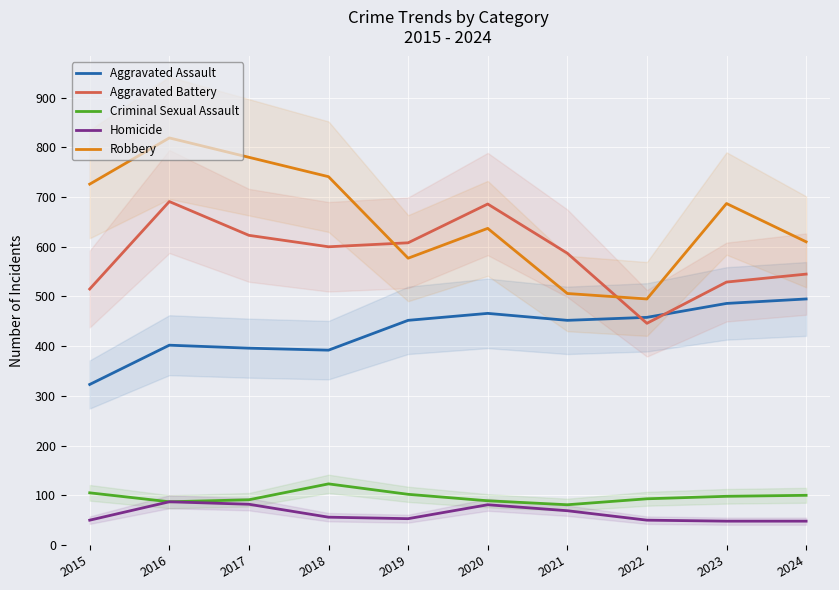

What is the lowest value of the Criminal Sexual Assault series?

81